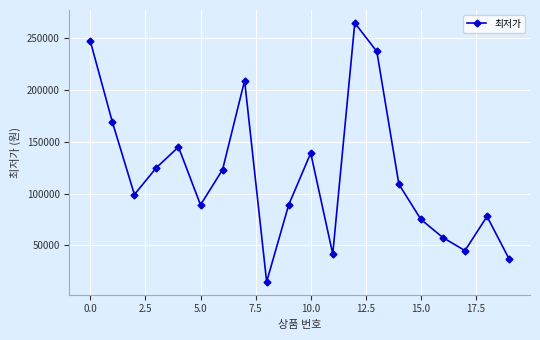

True or false: the data has more than 2 interior local peaks.

True